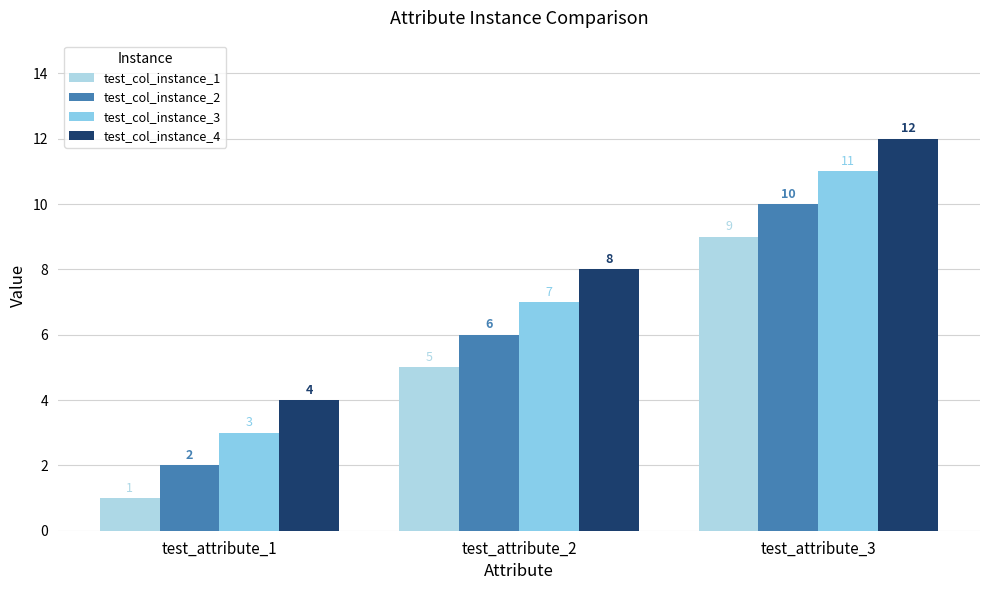

Reading left to right, list all the values displayed in this chart.

test_col_instance_1: test_attribute_1=1	test_attribute_2=5	test_attribute_3=9
test_col_instance_2: test_attribute_1=2	test_attribute_2=6	test_attribute_3=10
test_col_instance_3: test_attribute_1=3	test_attribute_2=7	test_attribute_3=11
test_col_instance_4: test_attribute_1=4	test_attribute_2=8	test_attribute_3=12